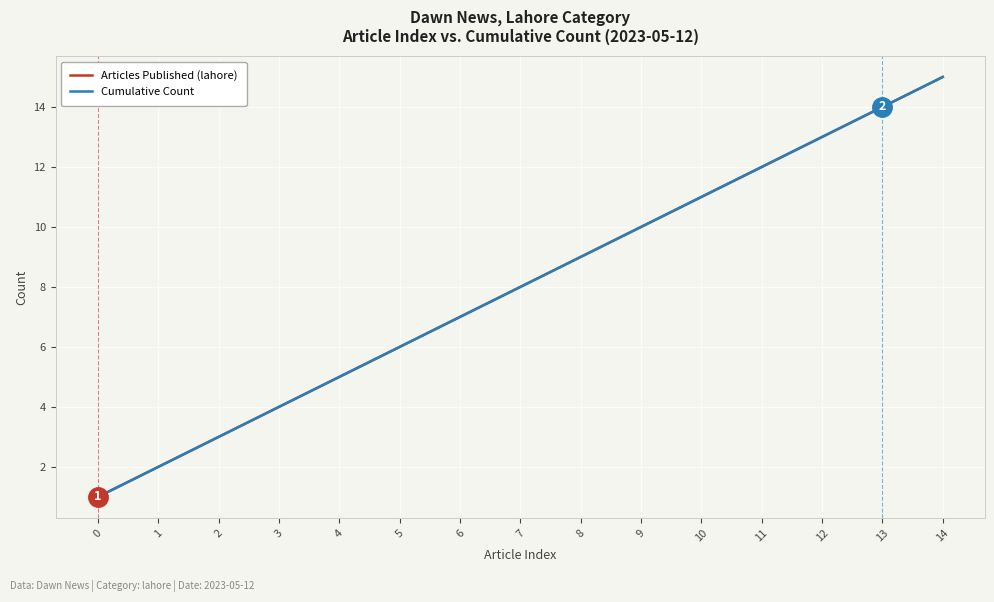

True or false: Articles Published (lahore) and Cumulative Count cross at least once.

False